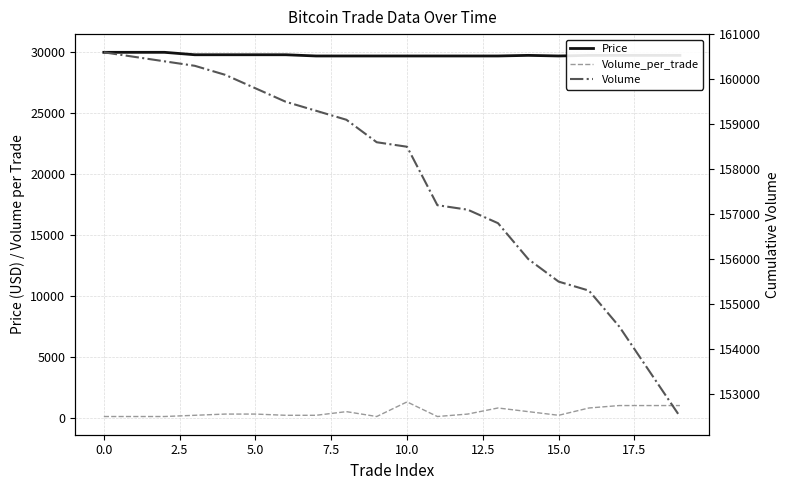

Which has a higher value, 7.5 or 18?

7.5